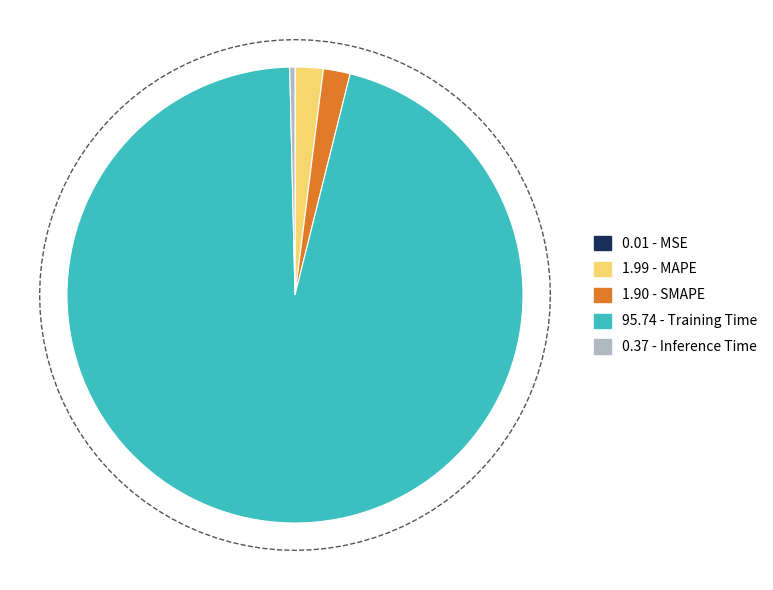

To the nearest percent, what is the difference between the Training Time and MSE slice percentages?

96%